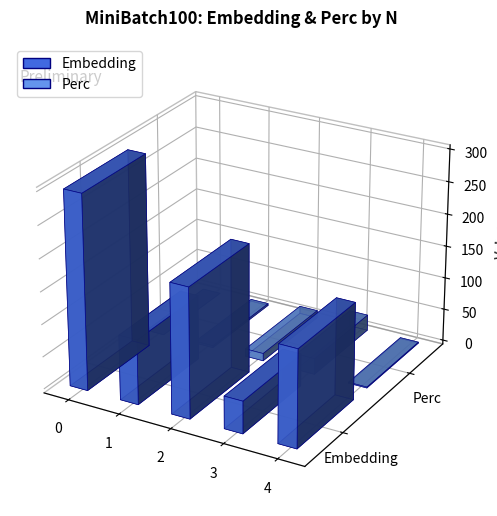

How many bars are there in total?

10